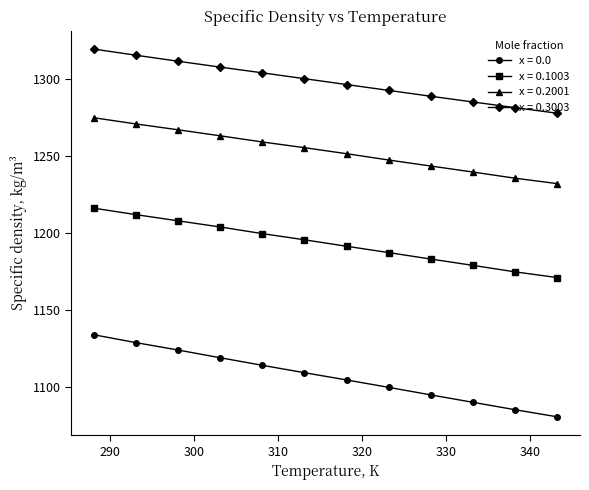

What is the value of the x = 0.0 point at the 1st from the left?

1133.8